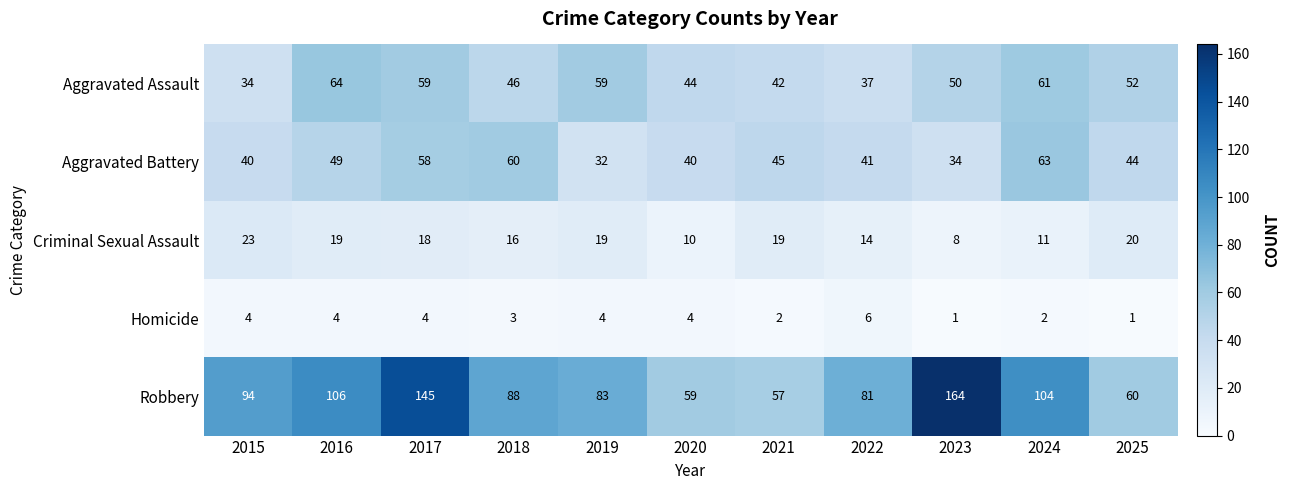

Where does the Aggravated Assault series first go above 50?

2016